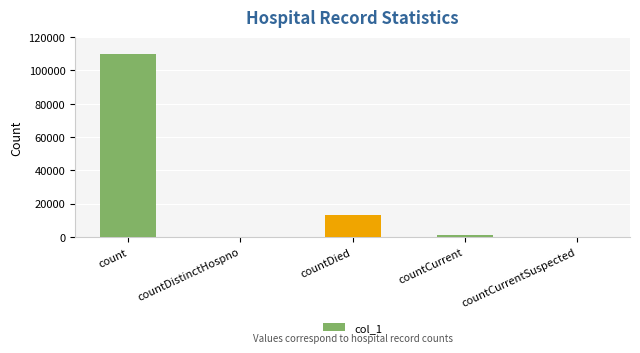

Reading right to left, transcribe all the data shown in this chart.

countCurrentSuspected=0	countCurrent=1208	countDied=12952	countDistinctHospno=0	count=110125